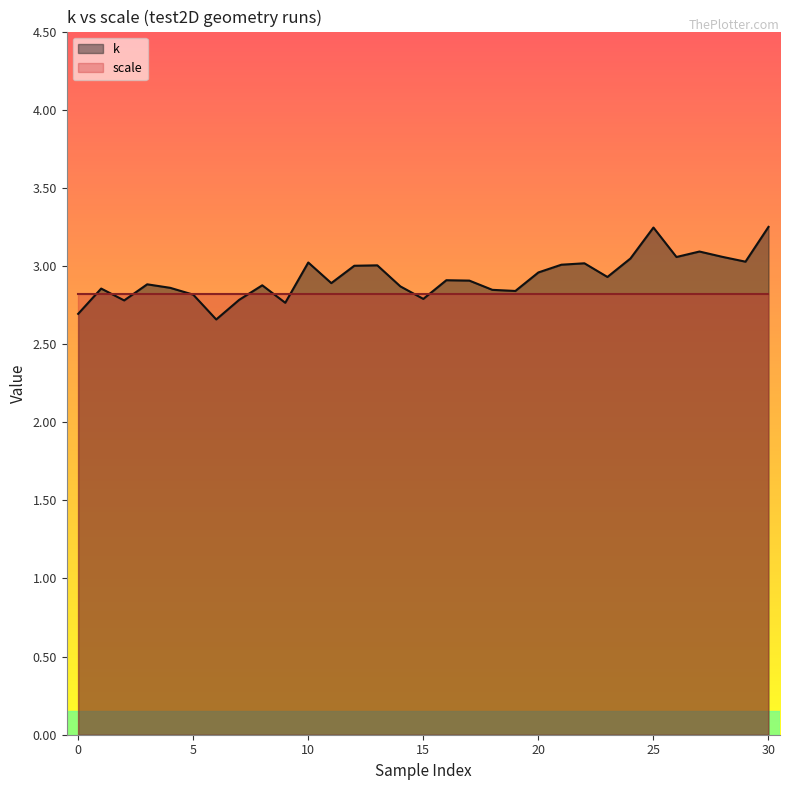

Is it true that k equals 3.9 at 5?

False